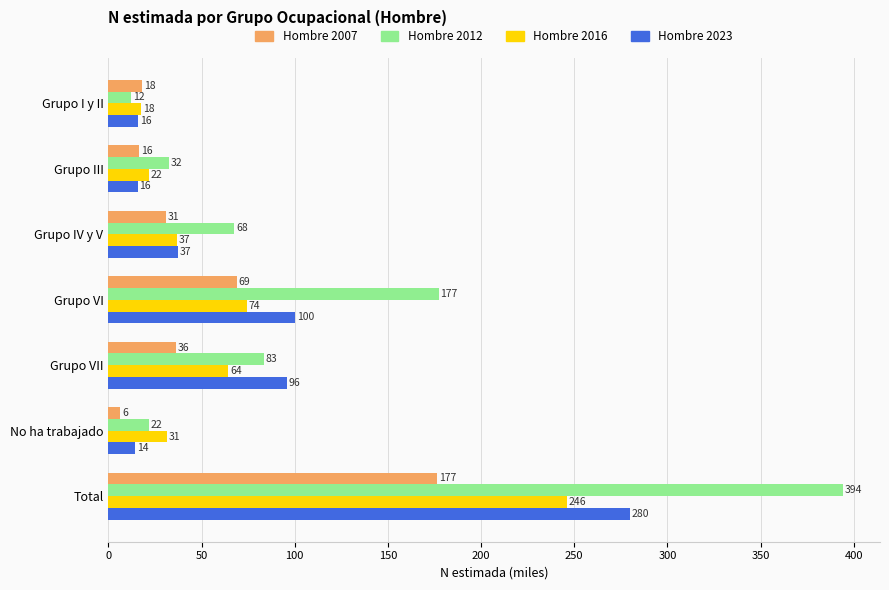

Rank the categories by Hombre 2007 value from highest to lowest.

Total, Grupo VI, Grupo VII, Grupo IV y V, Grupo I y II, Grupo III, No ha trabajado